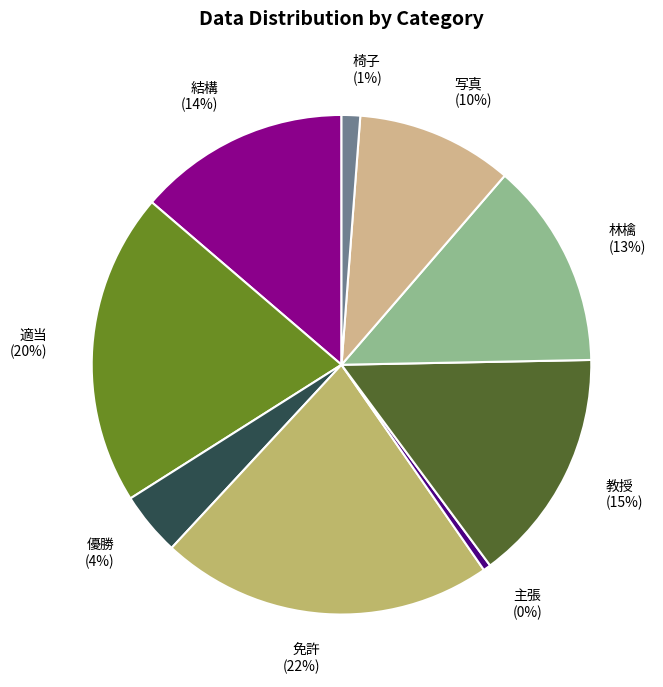

Which has a higher value, 林檎 or 優勝?

林檎